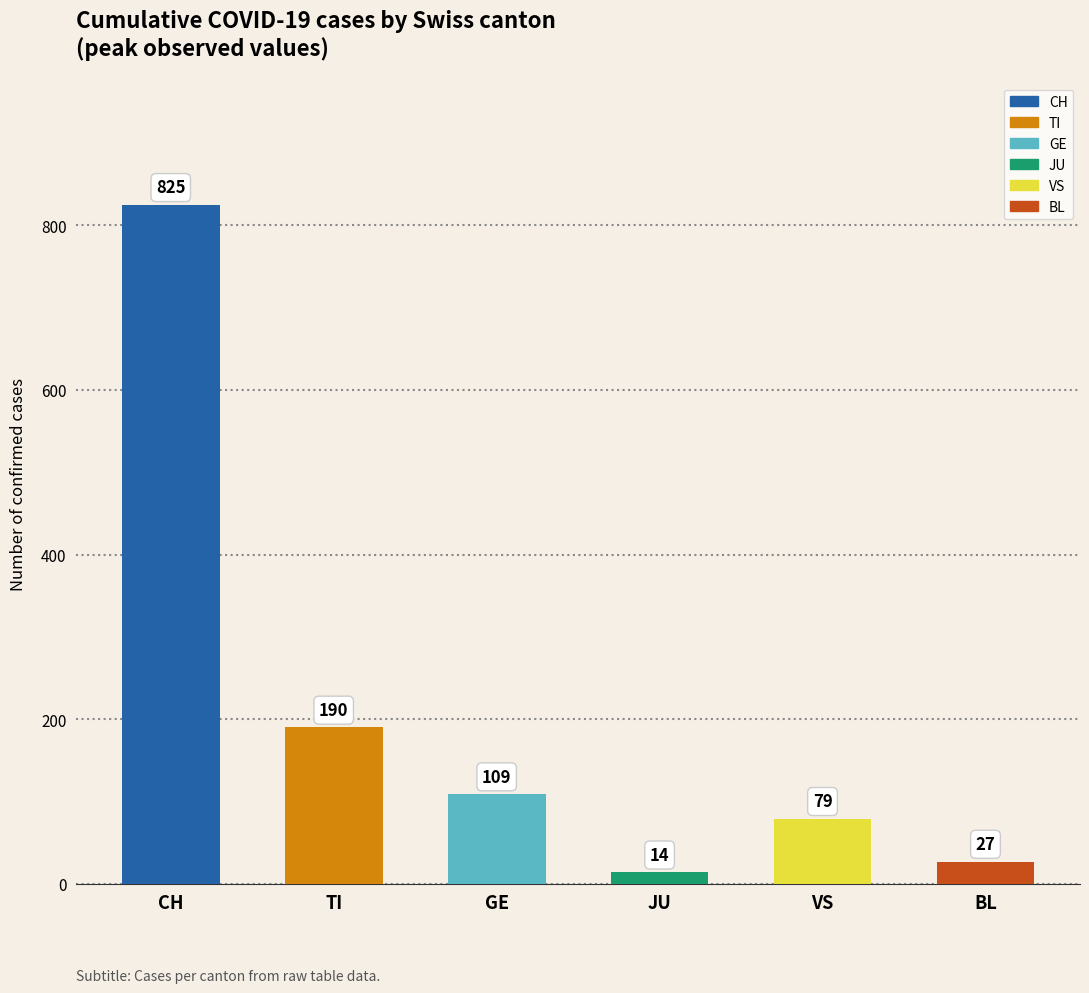

The value at CH is 201. True or false?

False